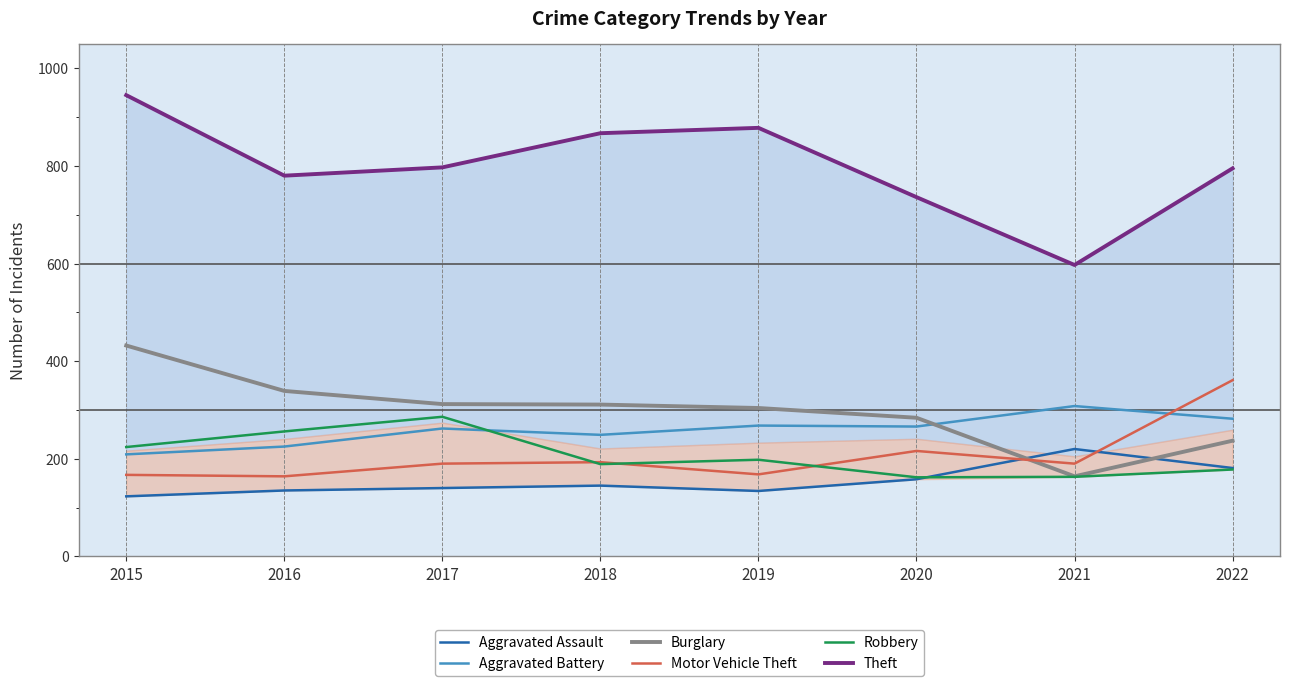

Is it true that Robbery equals 248 at 2018?

False